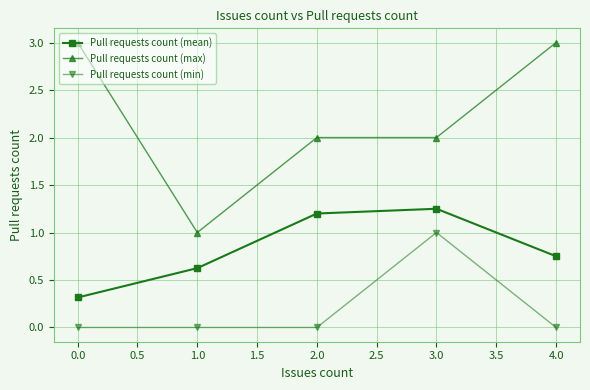

Is it true that Pull requests count (max) equals 0.7 at 1.0?

False